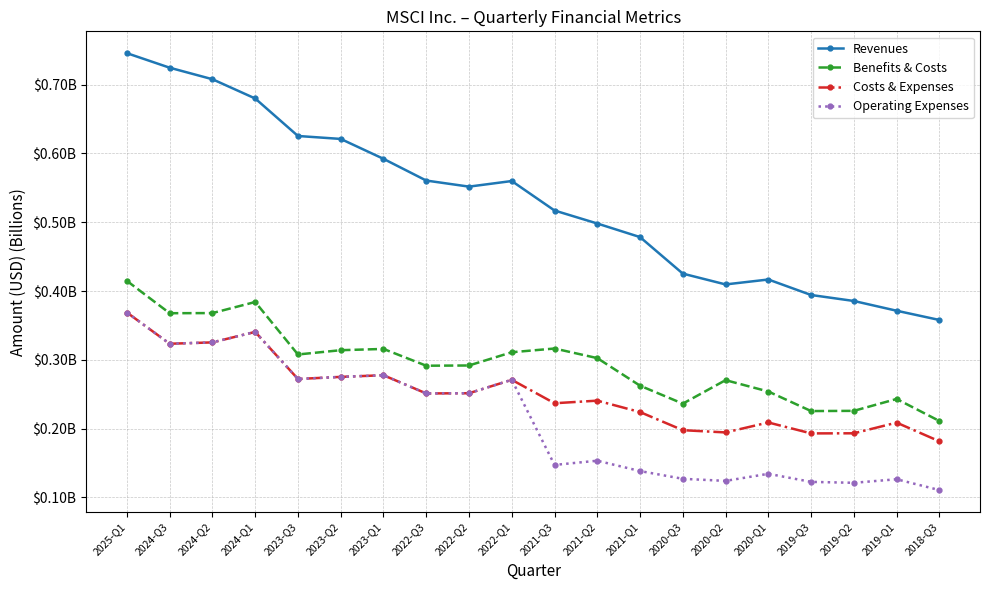

Reading left to right, what are all the values shown in this chart?

Revenues: 0.7	0.7	0.7	0.7	0.6	0.6	0.6	0.6	0.6	0.6	0.5	0.5	0.5	0.4	0.4	0.4	0.4	0.4	0.4	0.4
Benefits & Costs: 0.4	0.4	0.4	0.4	0.3	0.3	0.3	0.3	0.3	0.3	0.3	0.3	0.3	0.2	0.3	0.3	0.2	0.2	0.2	0.2
Costs & Expenses: 0.4	0.3	0.3	0.3	0.3	0.3	0.3	0.3	0.3	0.3	0.2	0.2	0.2	0.2	0.2	0.2	0.2	0.2	0.2	0.2
Operating Expenses: 0.4	0.3	0.3	0.3	0.3	0.3	0.3	0.3	0.3	0.3	0.1	0.2	0.1	0.1	0.1	0.1	0.1	0.1	0.1	0.1